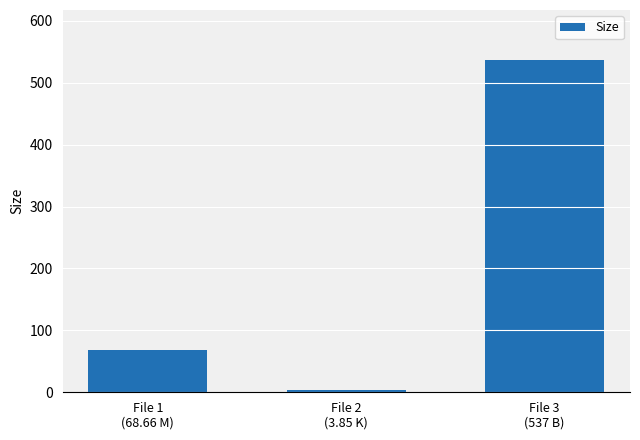

What is the greatest value displayed?

537.0